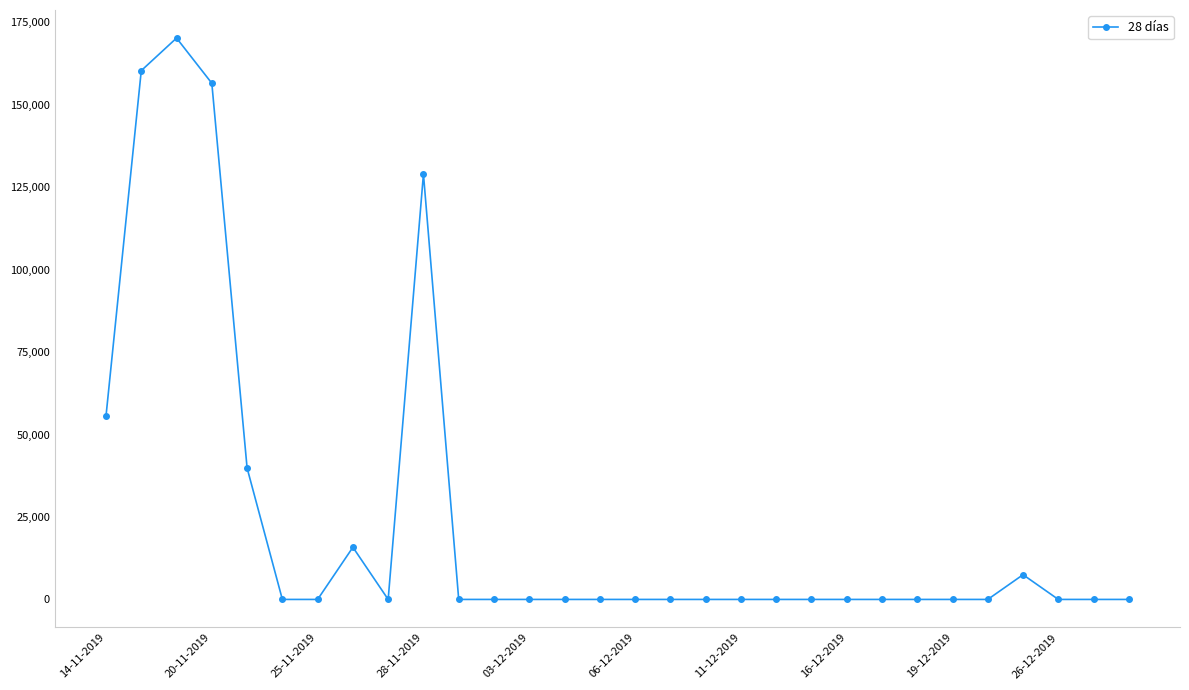

What is the difference between the maximum and minimum values?

170238